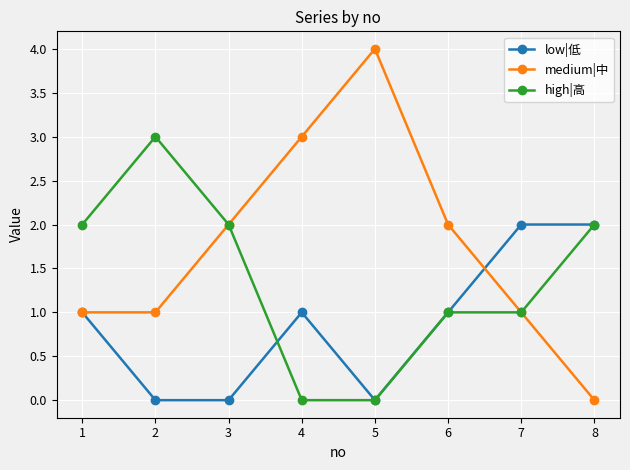

Which series has the widest spread of values?

medium|中